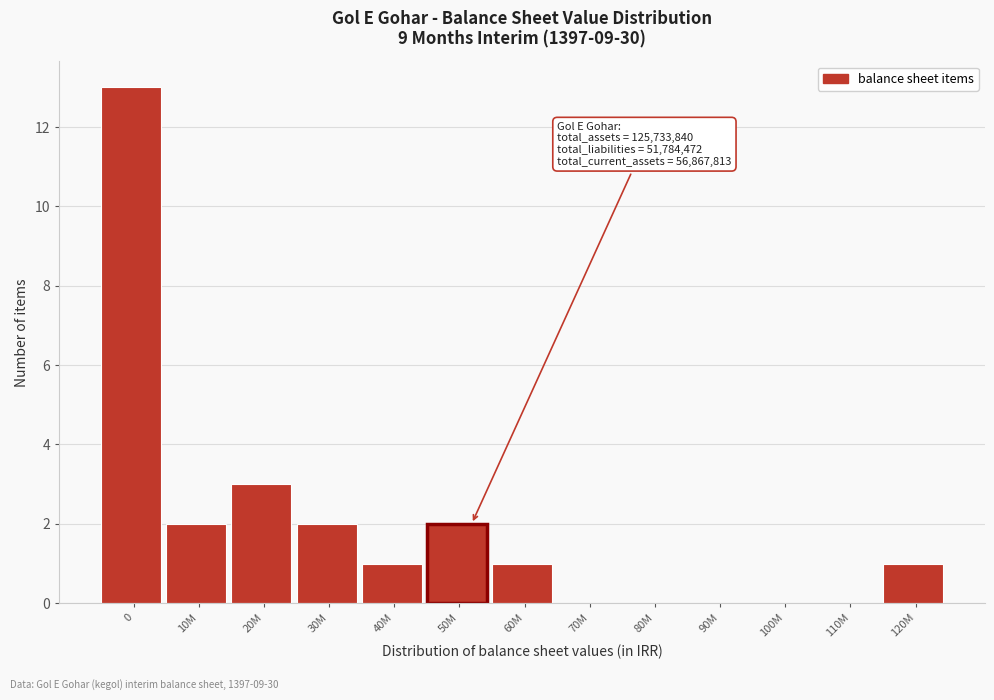

Reading left to right, transcribe all the data shown in this chart.

0=13	10M=2	20M=3	30M=2	40M=1	50M=2	60M=1	70M=0	80M=0	90M=0	100M=0	110M=0	120M=1